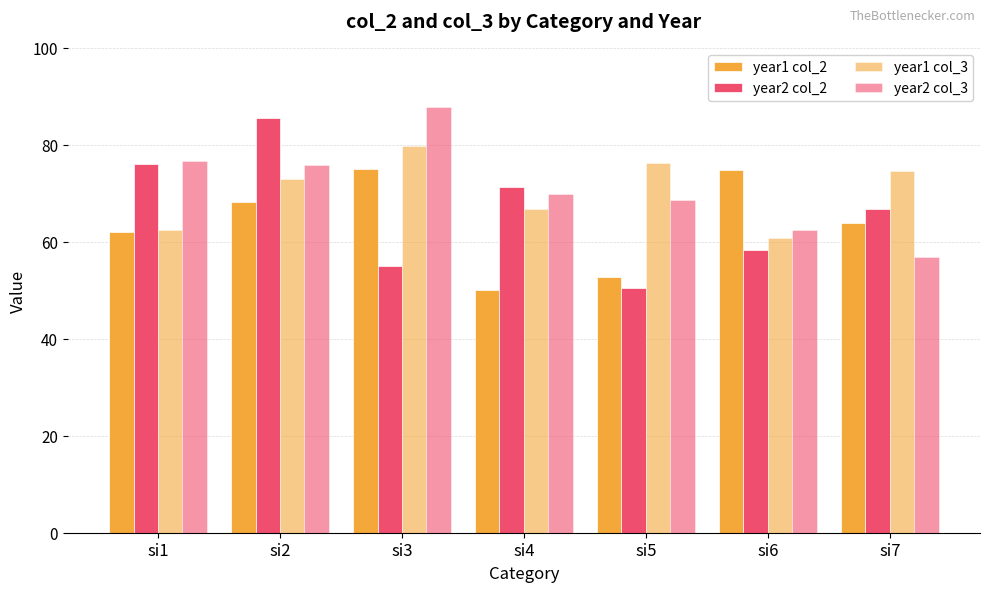

How many data points in year2 col_3 are less than 69?

3